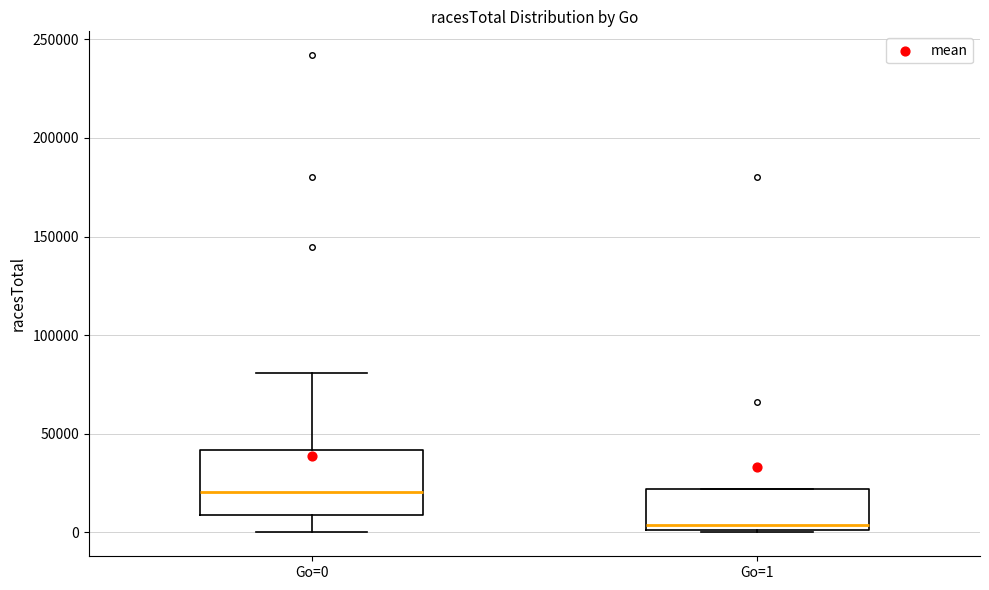

Which box has the highest median line?

Go=0